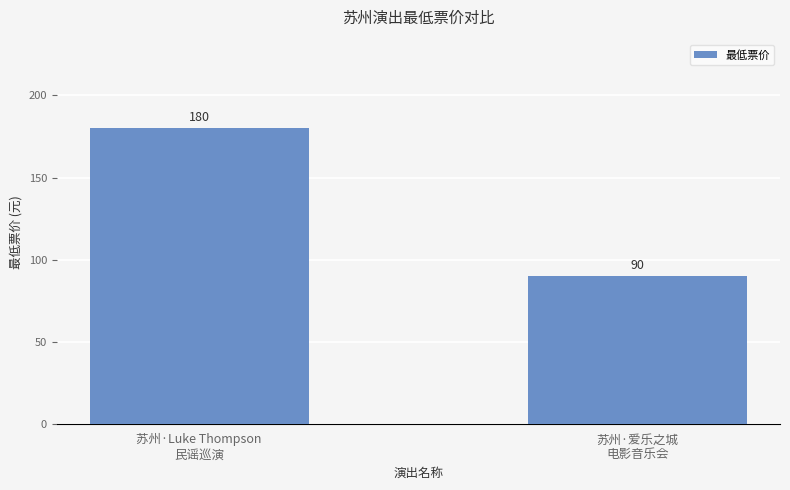

What position from the left is 苏州·爱乐之城
电影音乐会?

2